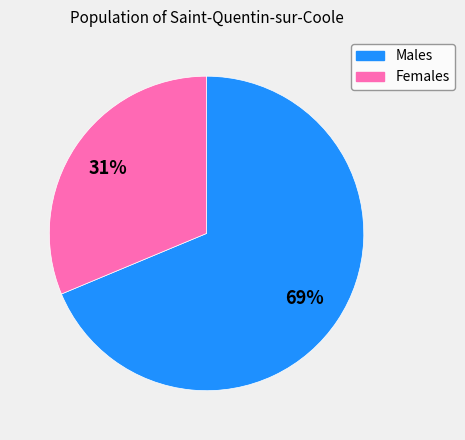

Is there a majority slice in this chart?

Yes